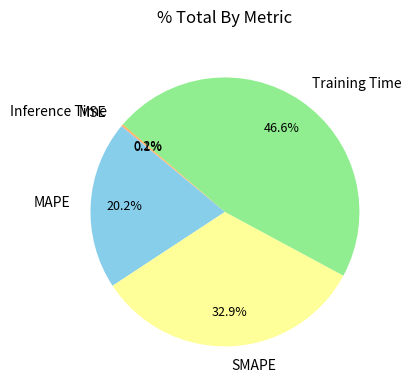

Is there any slice that represents more than half of the pie?

No